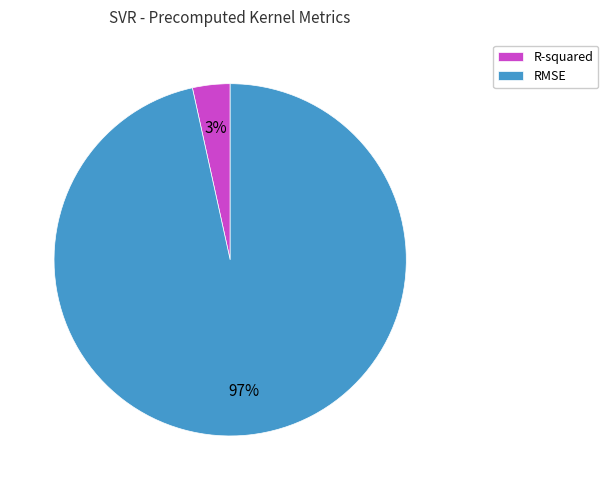

How many segments does this pie chart have?

2